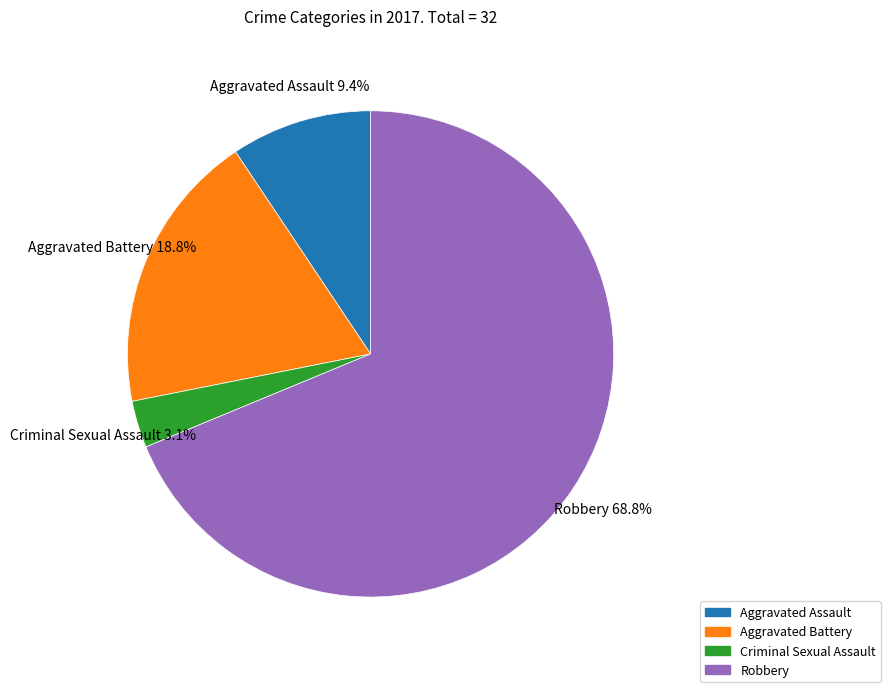

What portion of the pie excludes Aggravated Assault?

90.6%